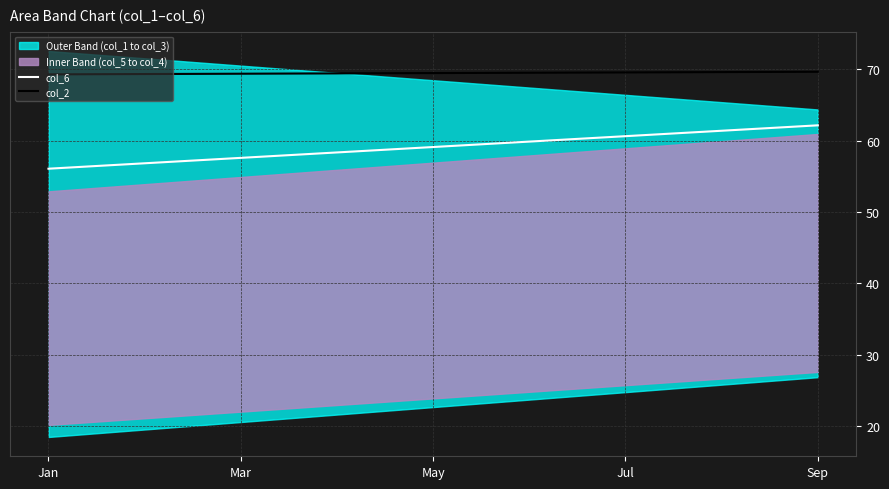

How many values in the col_6 series exceed 59?

10